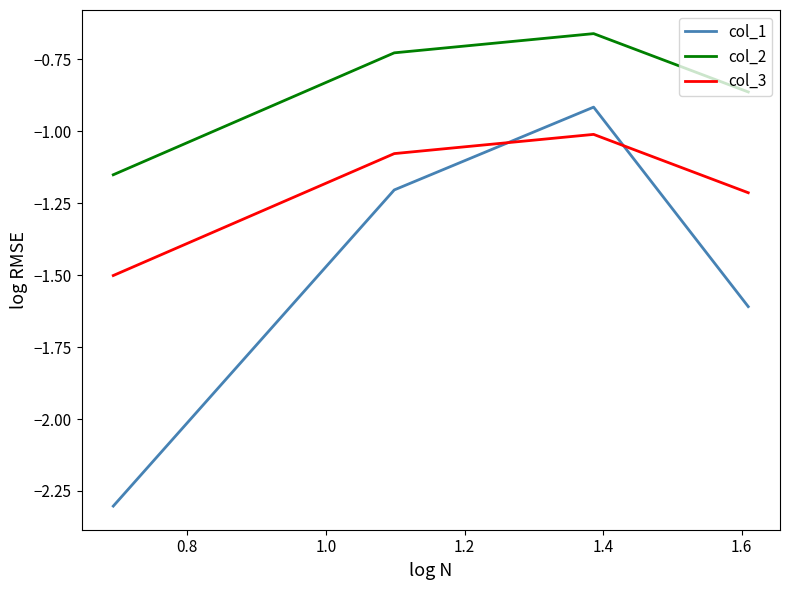

What is the difference between the maximum and minimum values in the col_1 series?

1.4